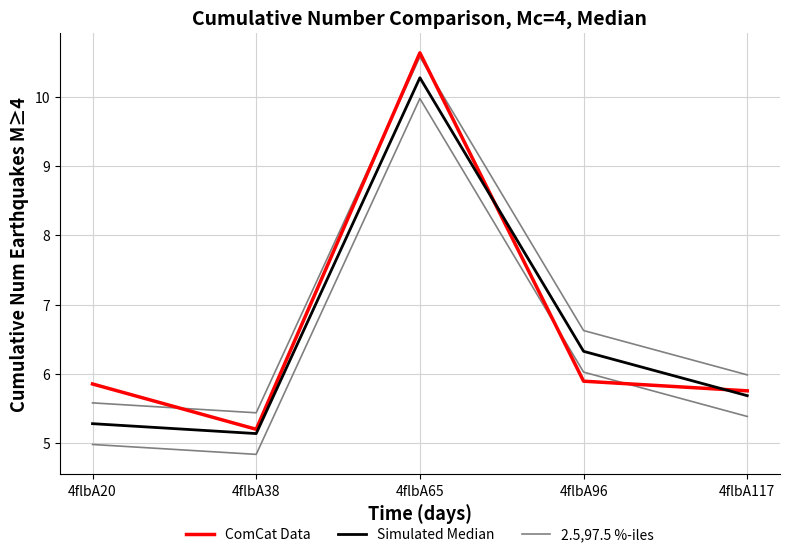

At which category is the sum across all series the highest?

4flbA65